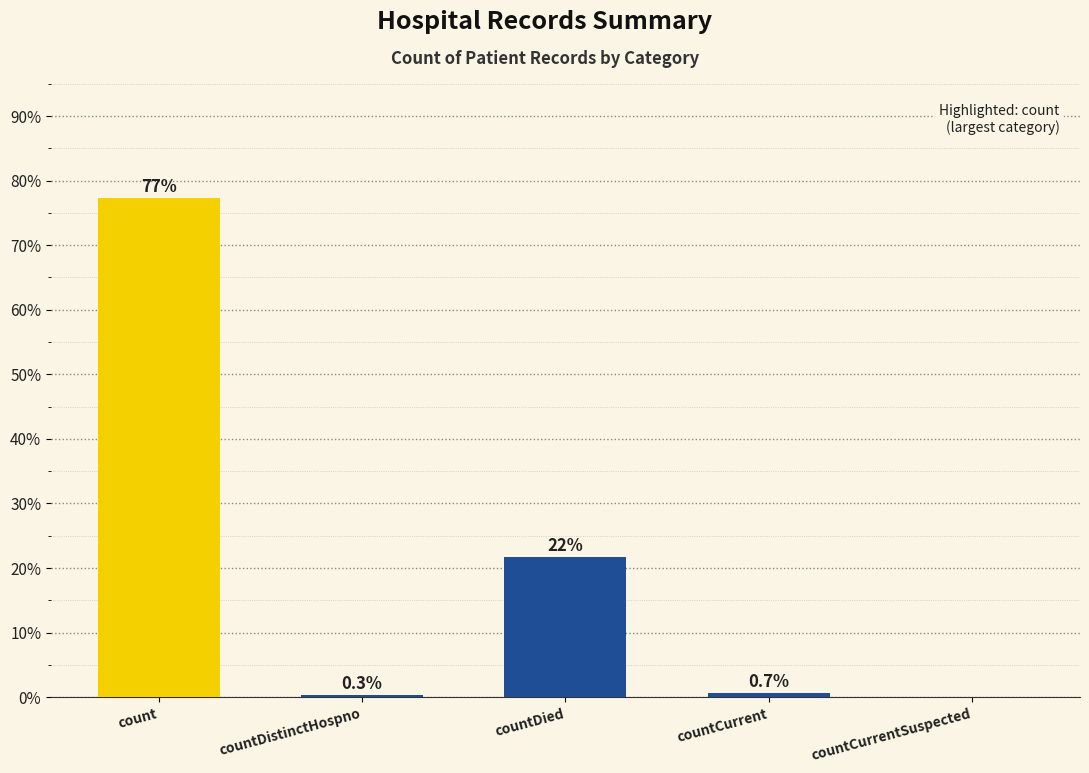

What is the sum of the values at countDistinctHospno and countCurrent?

1.0